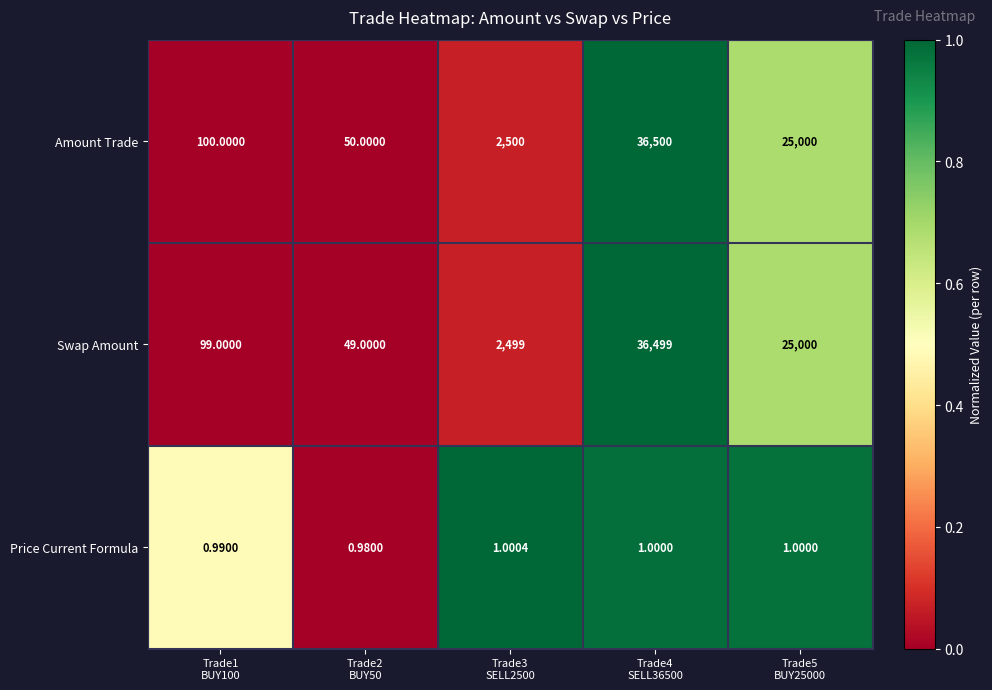

Rank the series by their maximum value, from highest to lowest.

Amount Trade, Swap Amount, Price Current Formula